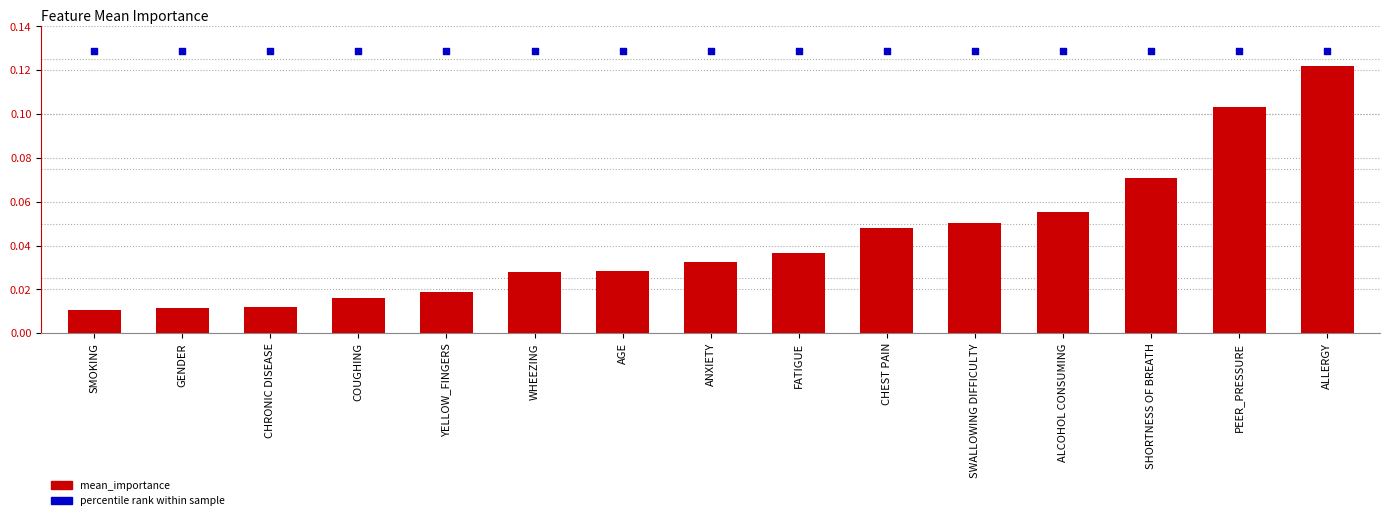

What is the total value across all series at SHORTNESS OF BREATH?

0.2